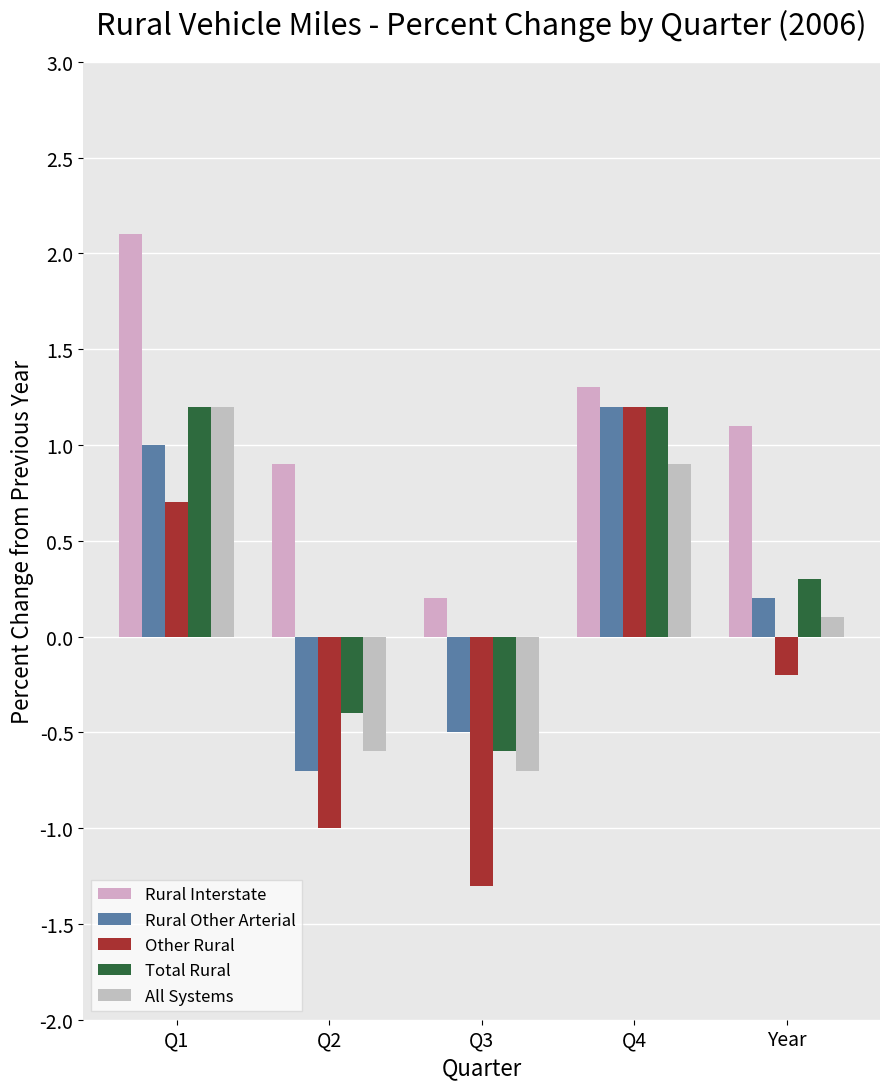

The value of Total Rural at Q3 is -0.1. True or false?

False